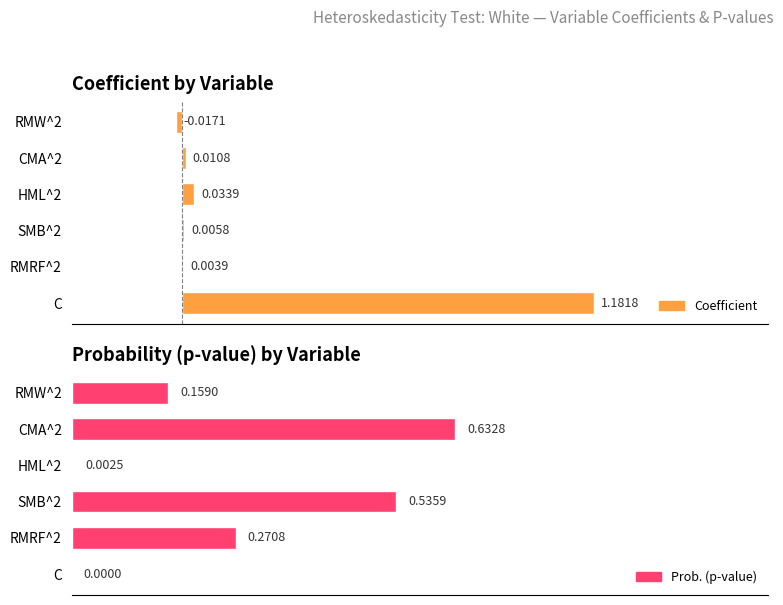

True or false: Coefficient has a value of -0.0 at 0.75.

False